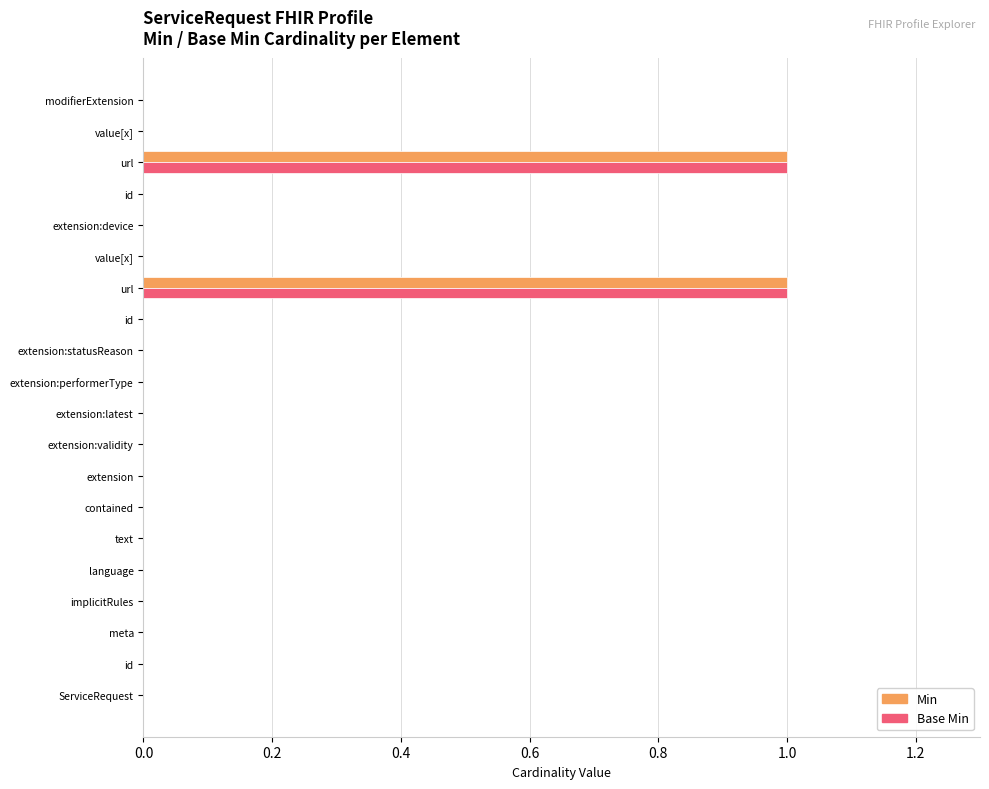

Count the number of categories in the chart.

20